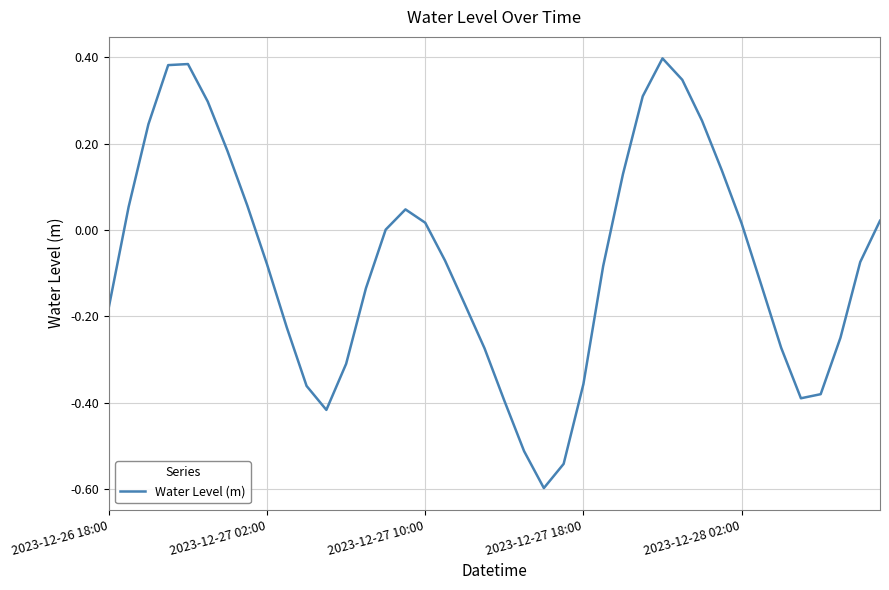

What is the smallest value displayed?

-0.6